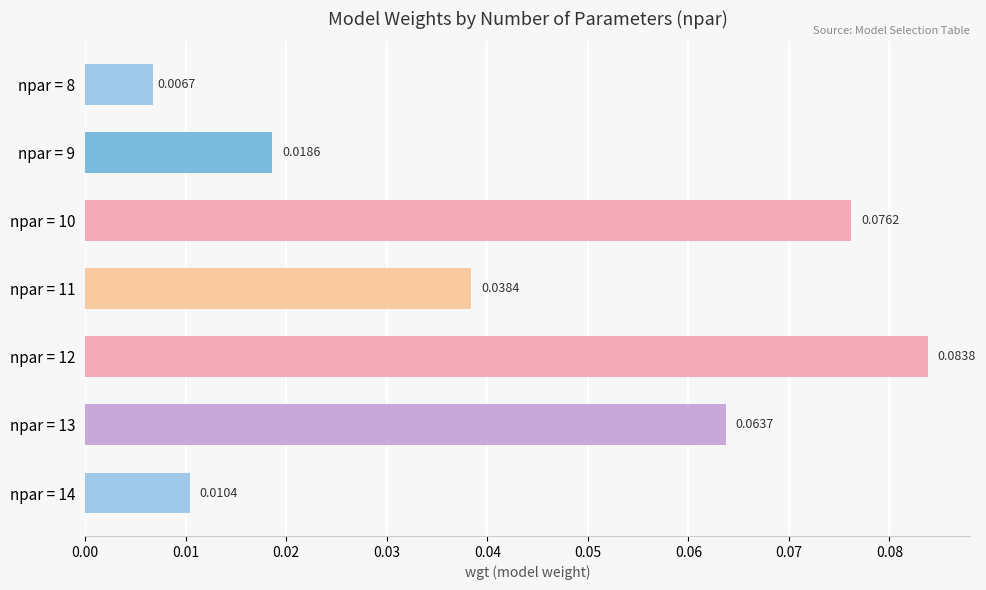

Does the chart contain stacked bars?

No